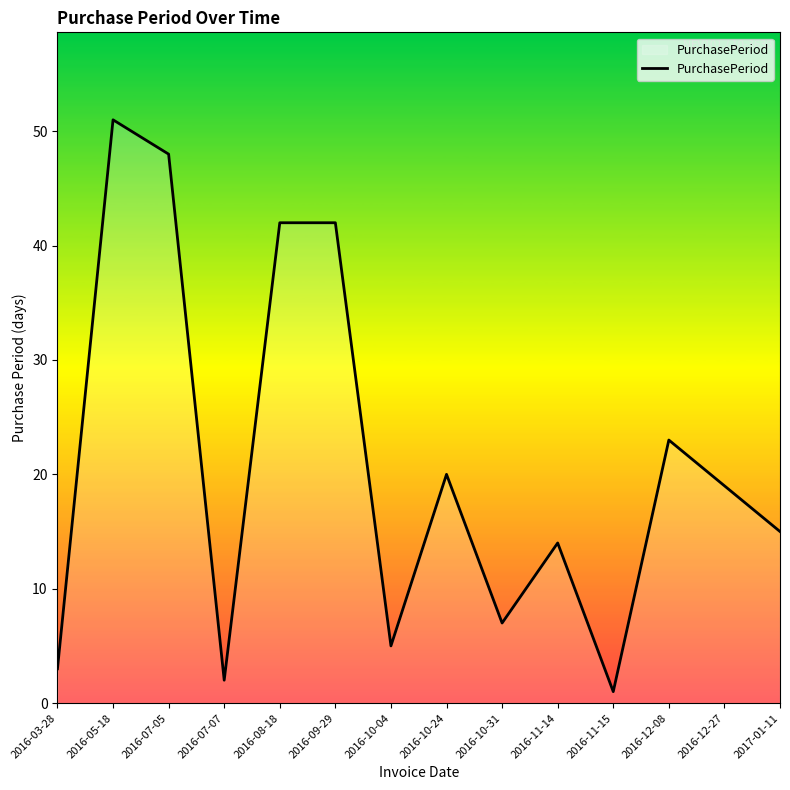

Which category has the highest value across all series?

2016-05-18